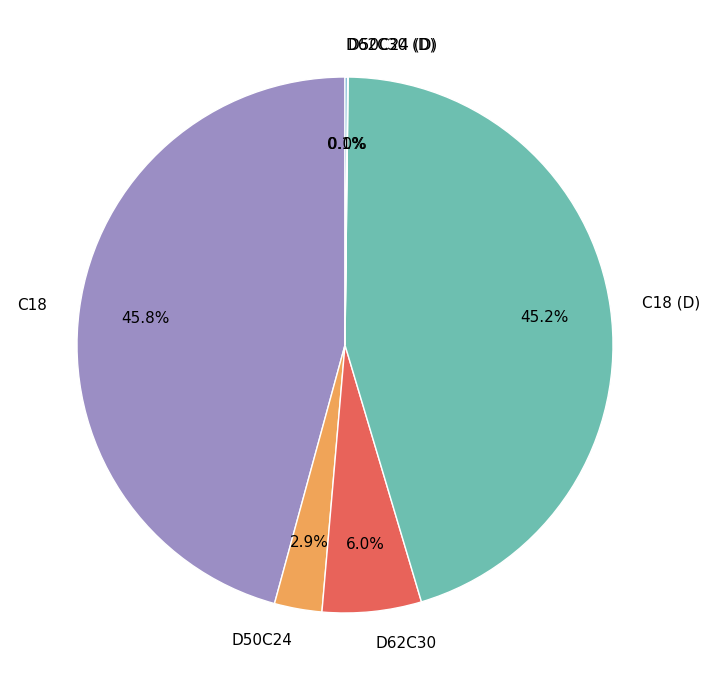

What percentage is NOT represented by C18 (D)?

54.8%